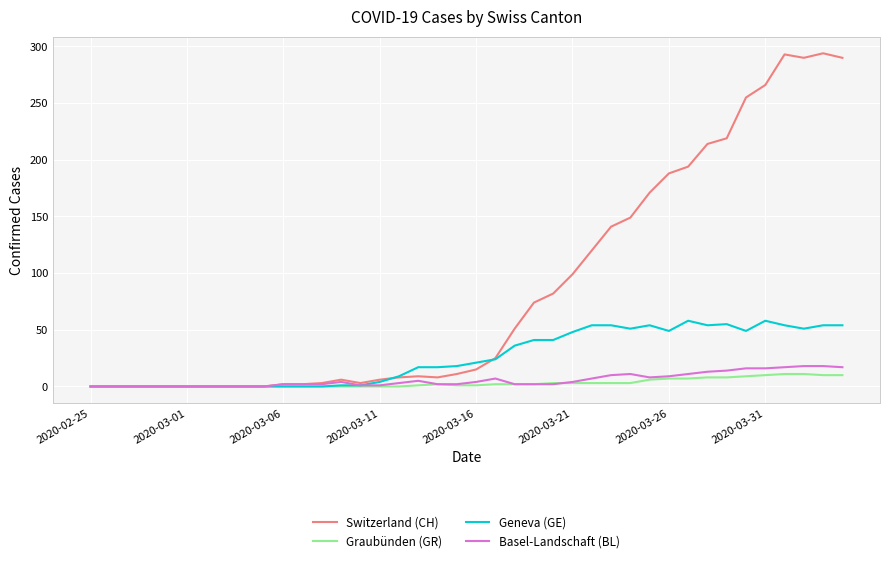

Which series has the largest total across all categories?

Switzerland (CH)